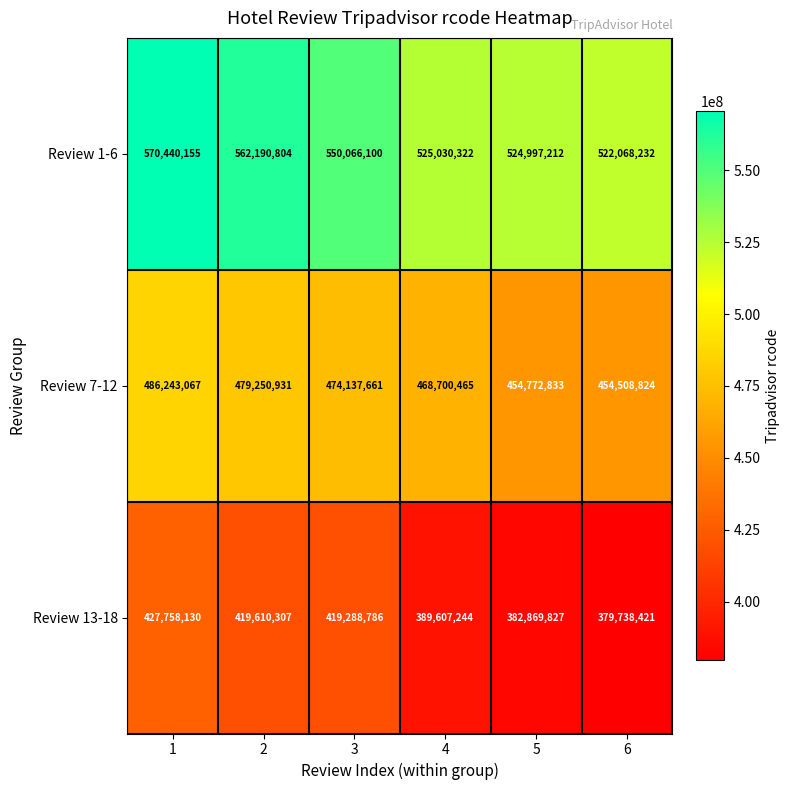

What is the sum of the Review 13-18 values at 6 and 3?

799027207